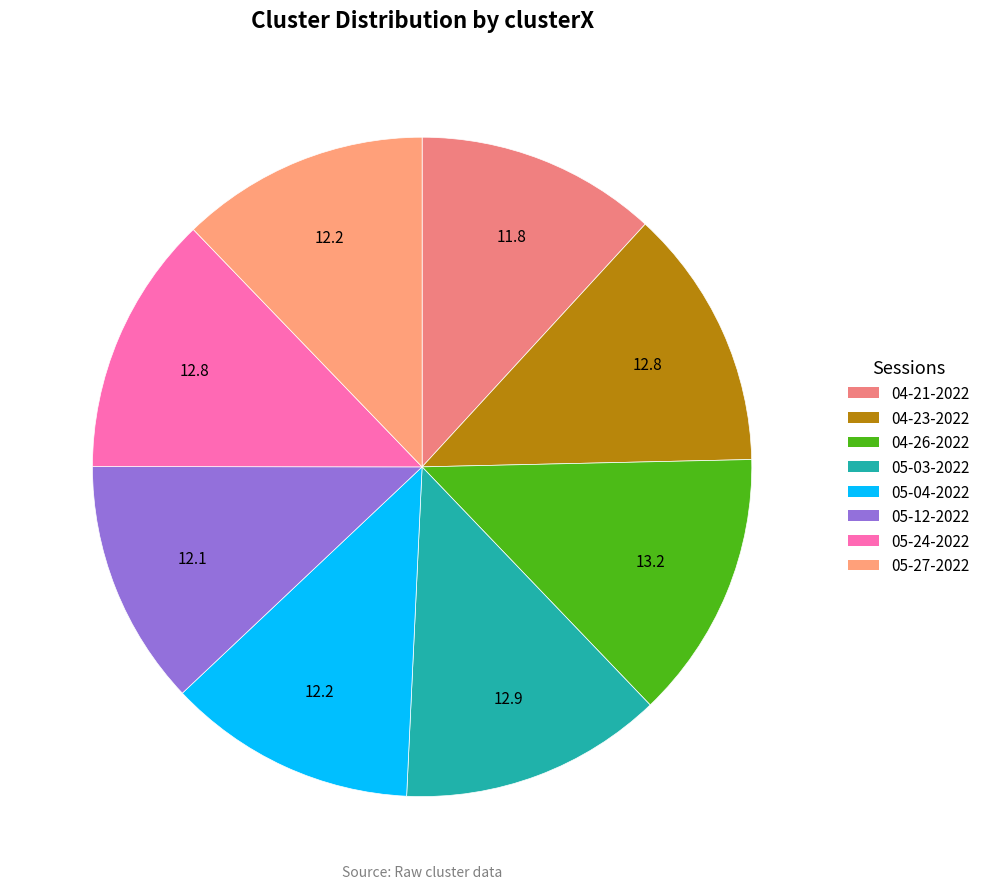

How many segments does this pie chart have?

8